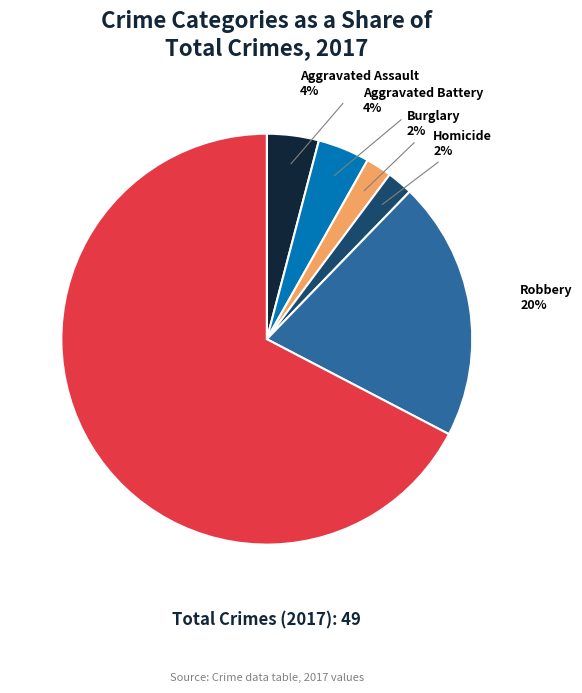

To the nearest percent, what is the average slice percentage?

17%